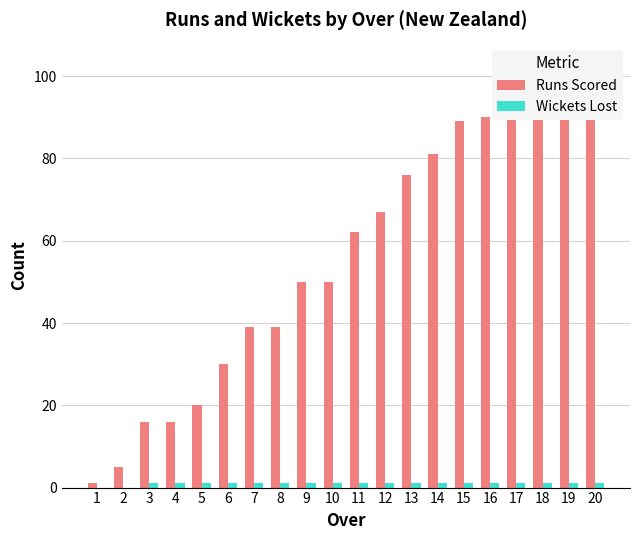

Reading left to right, extract all data points from this chart.

Runs Scored: 1=1	2=5	3=16	4=16	5=20	6=30	7=39	8=39	9=50	10=50	11=62	12=67	13=76	14=81	15=89	16=90	17=94	18=97	19=101	20=103
Wickets Lost: 1=0	2=0	3=1	4=1	5=1	6=1	7=1	8=1	9=1	10=1	11=1	12=1	13=1	14=1	15=1	16=1	17=1	18=1	19=1	20=1